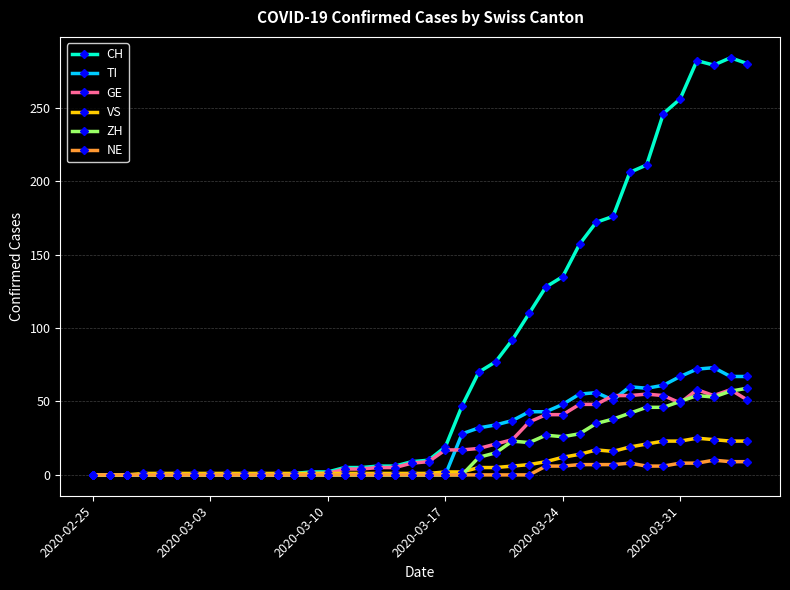

After their last crossing, which series has the higher values: GE or TI?

TI